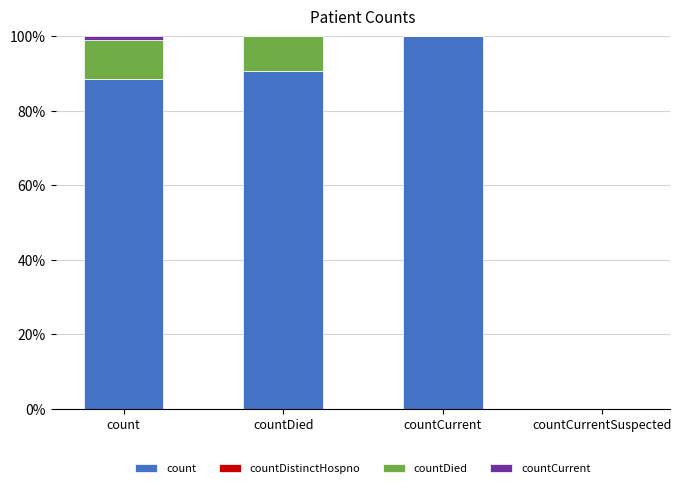

Does the chart contain stacked bars?

Yes